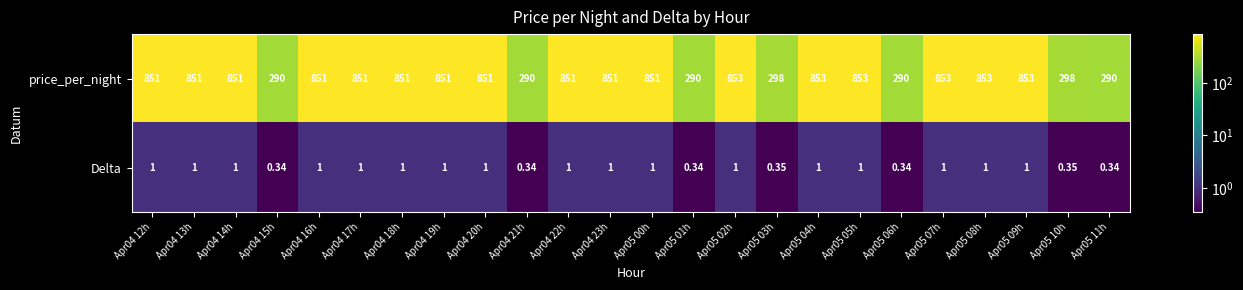

How many distinct data groups are displayed?

2